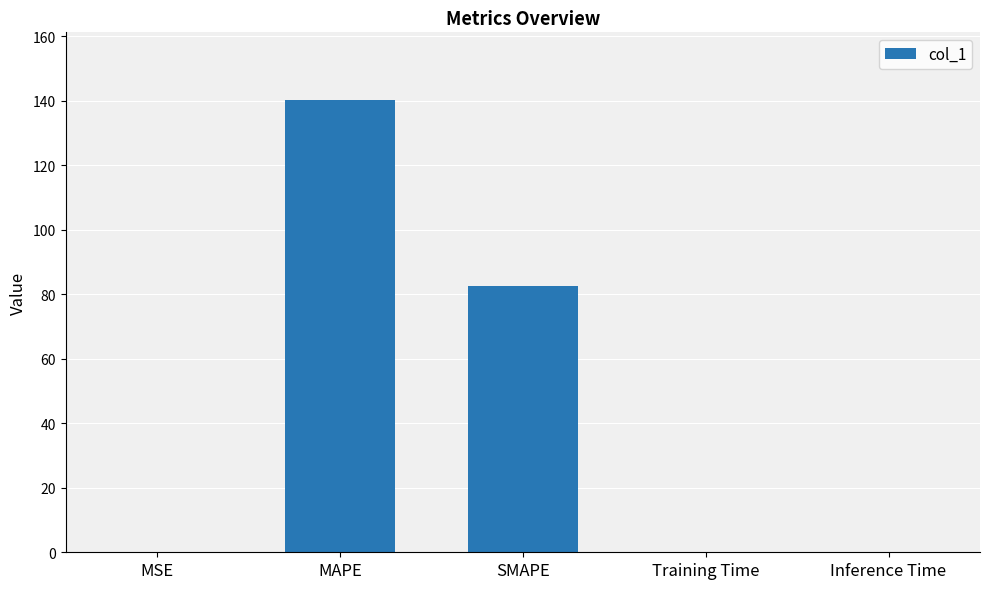

What is the difference between the values at MSE and SMAPE?

82.4